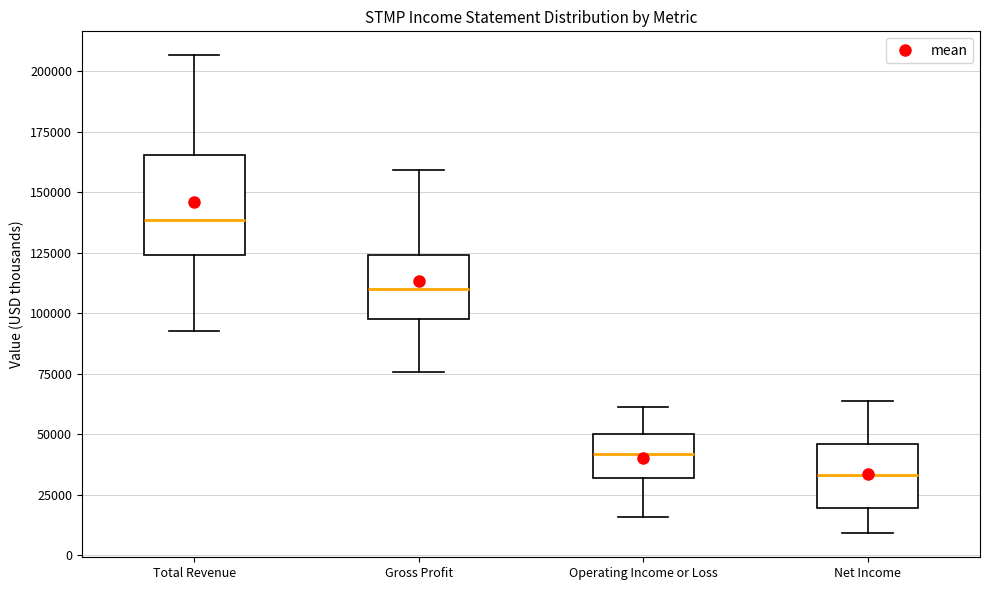

Which box is the tallest, from its lower edge to its upper edge?

Total Revenue